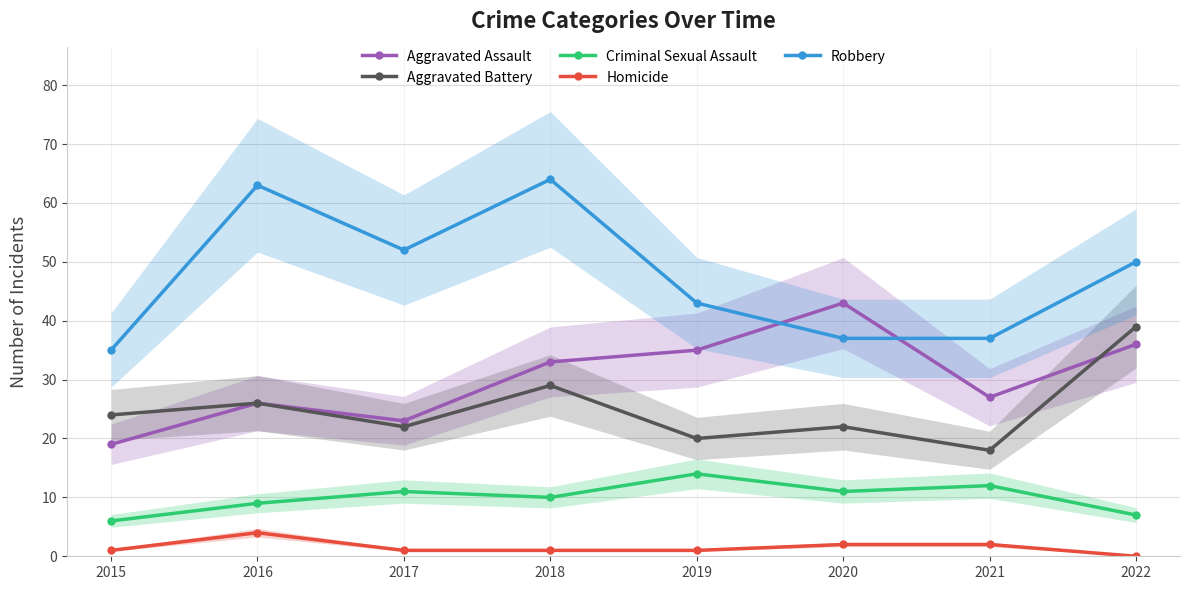

True or false: Aggravated Battery has a value of 25 at 2022.

False